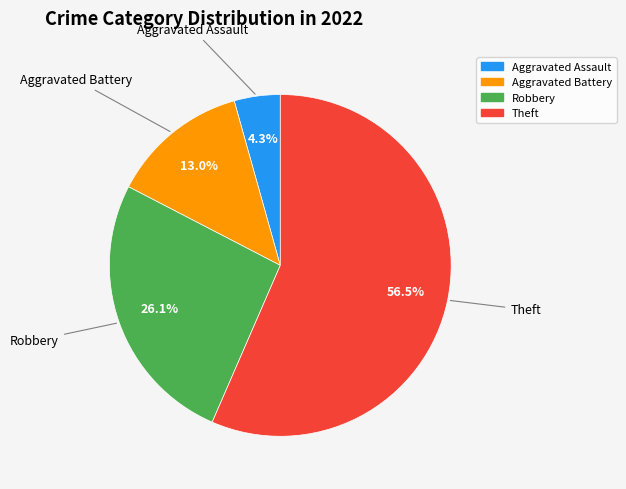

Is there any slice that represents more than half of the pie?

Yes